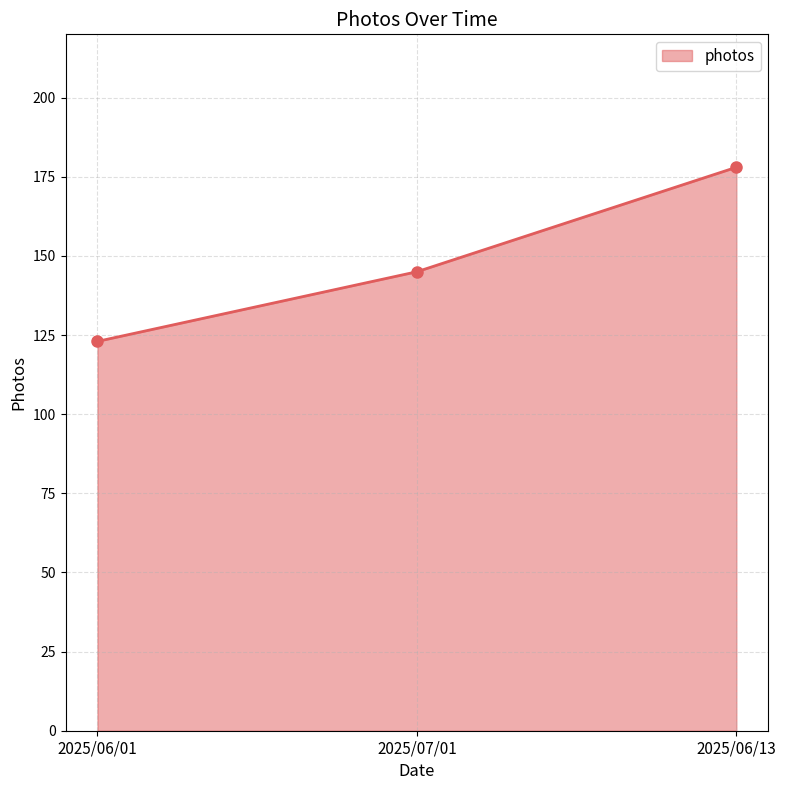

How many series are shown in this chart?

1